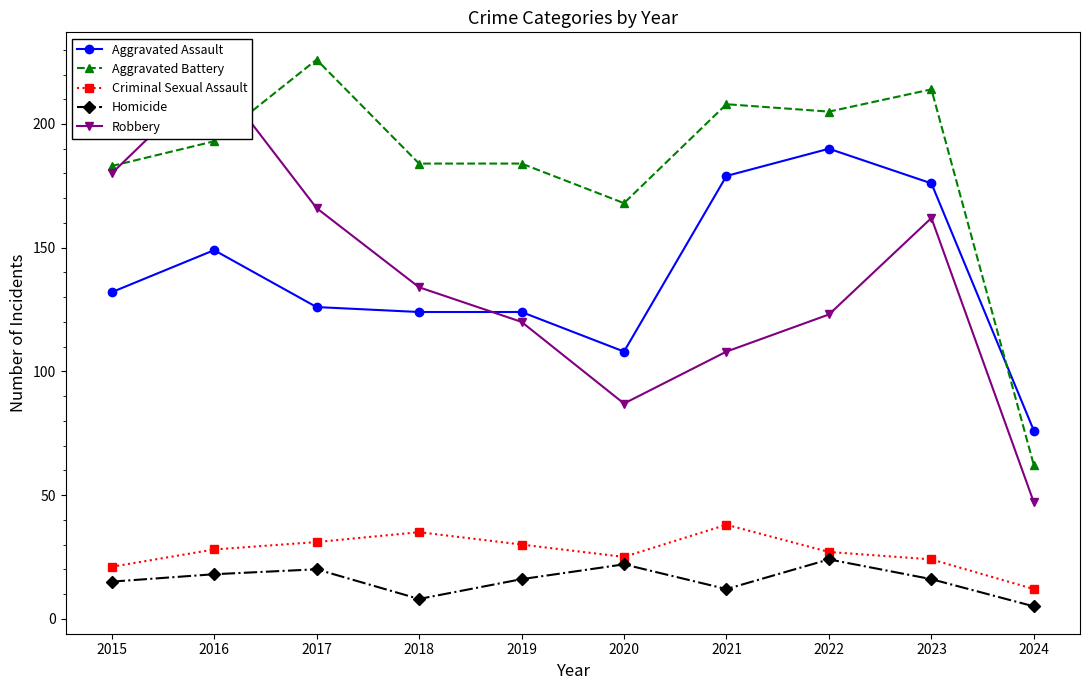

At which category is the sum across all series the highest?

2016